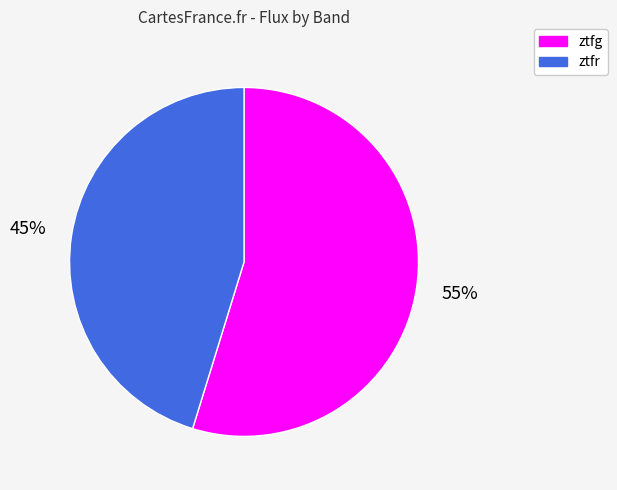

What percentage is the ztfg slice, to the nearest percent?

55%